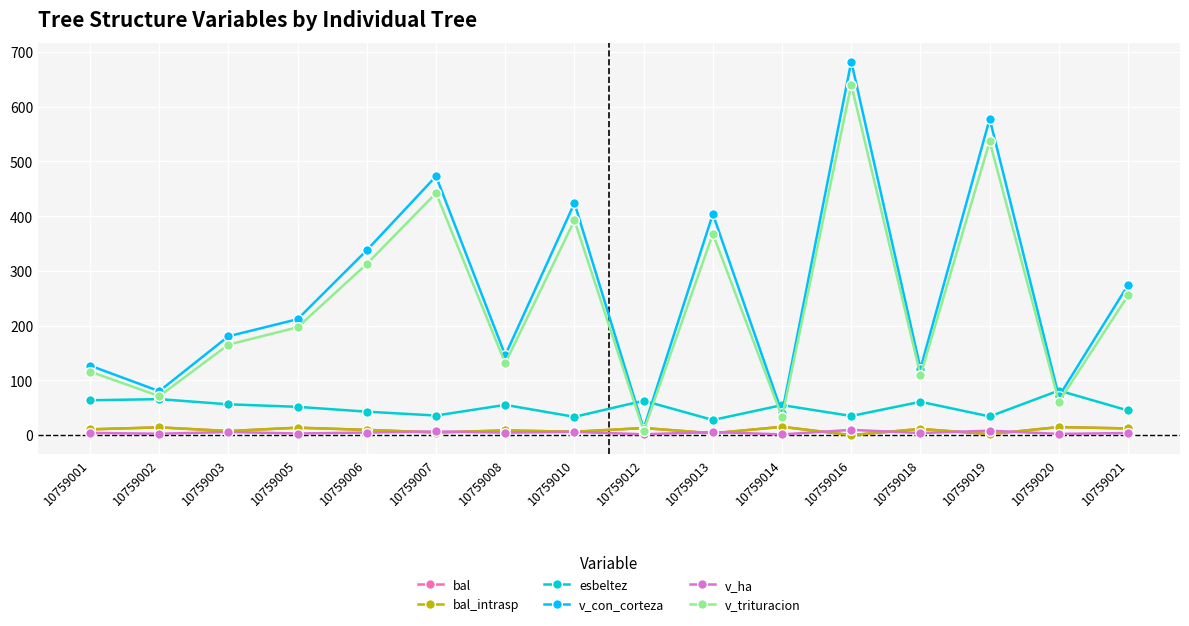

What is the difference between the bal_intrasp values at 10759016 and 10759019?

1.8